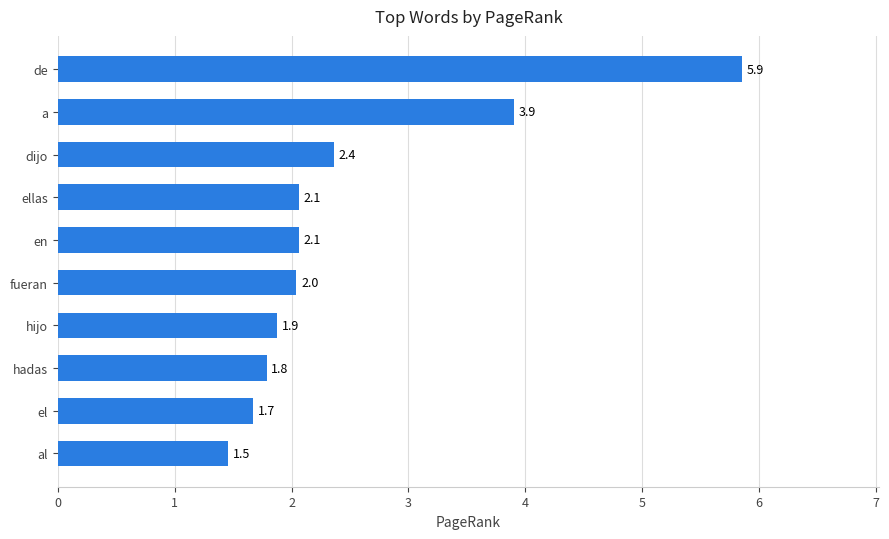

What is the difference between the second highest and second lowest values?

2.2